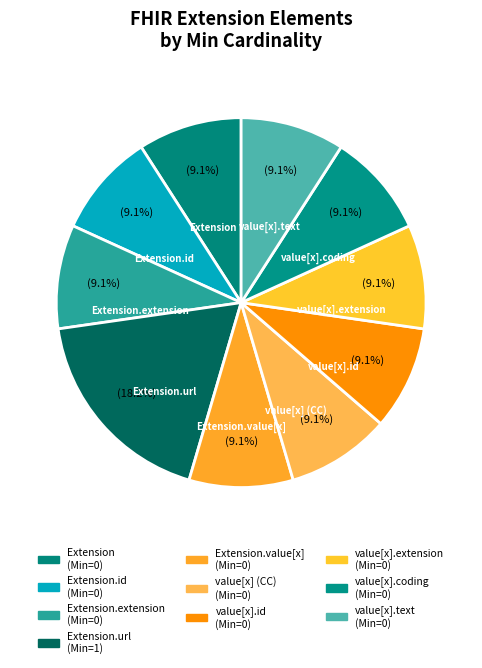

Which category has the biggest portion of the pie?

Extension.url